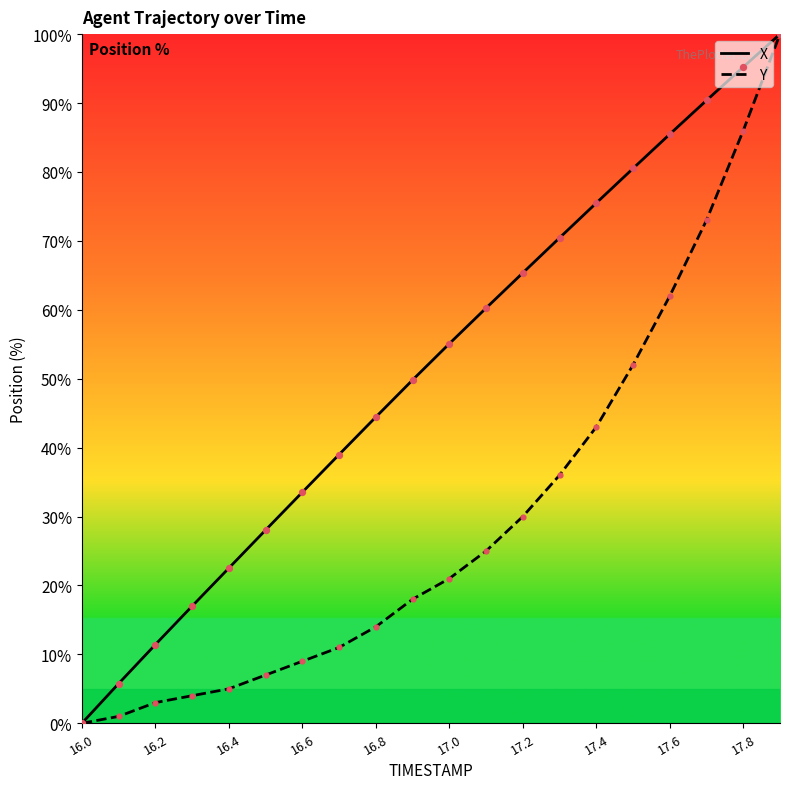

Which series has the largest total across all categories?

X